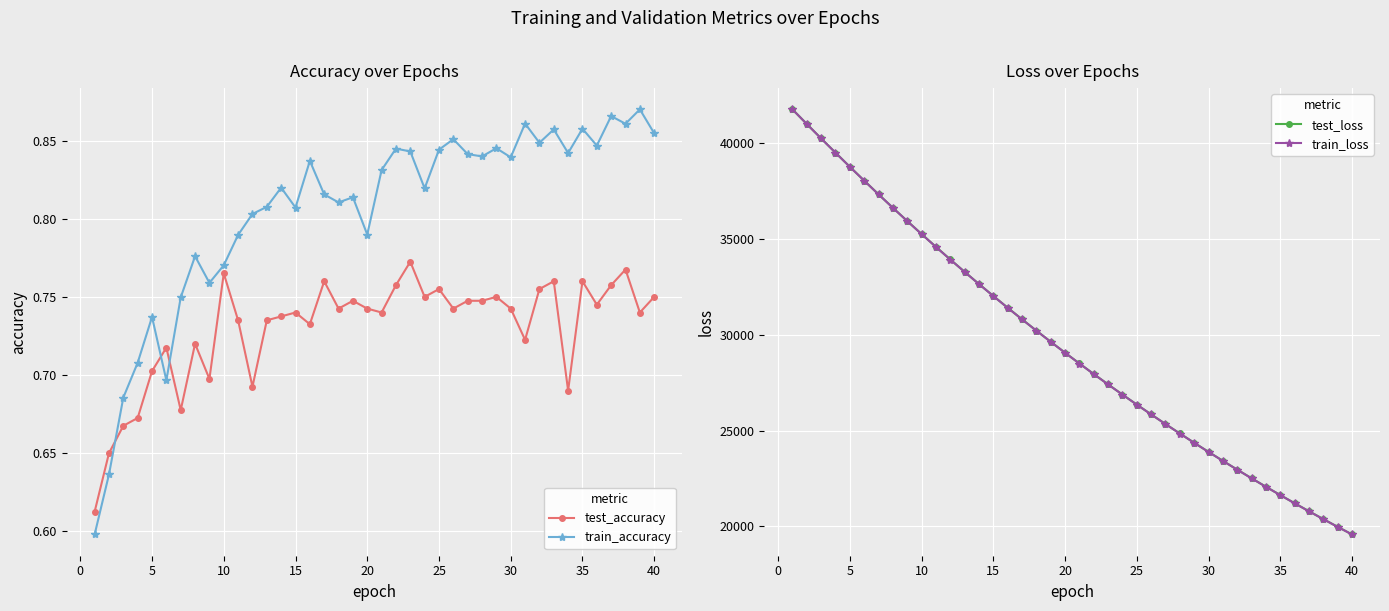

True or false: test_accuracy and test_loss cross at least once.

False